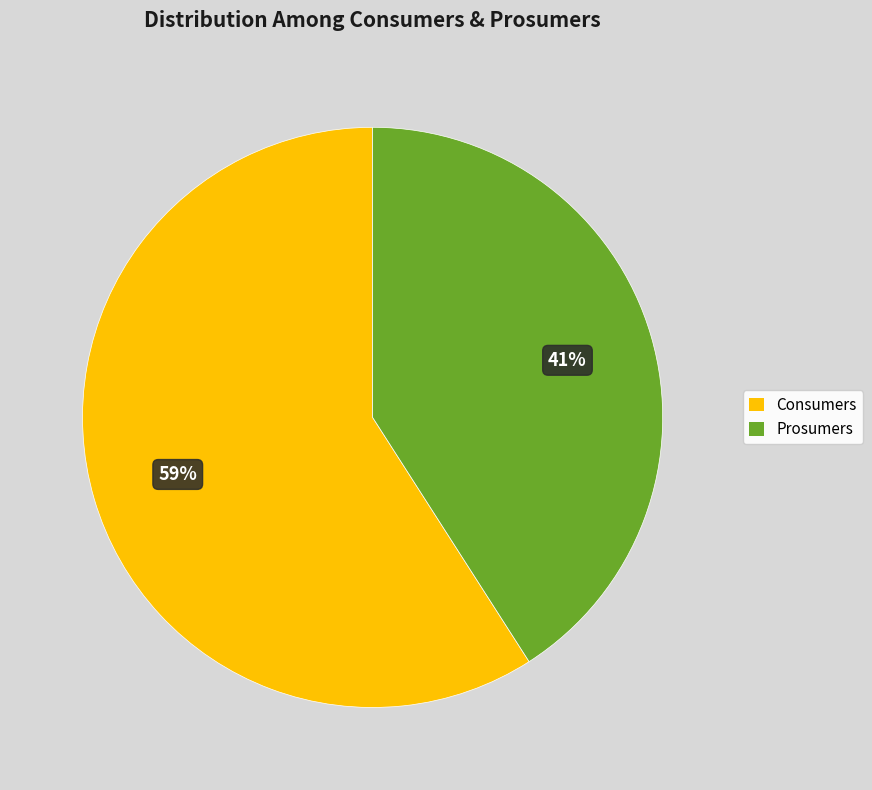

Approximately how many times larger is the value at Prosumers compared to Consumers?

0.7